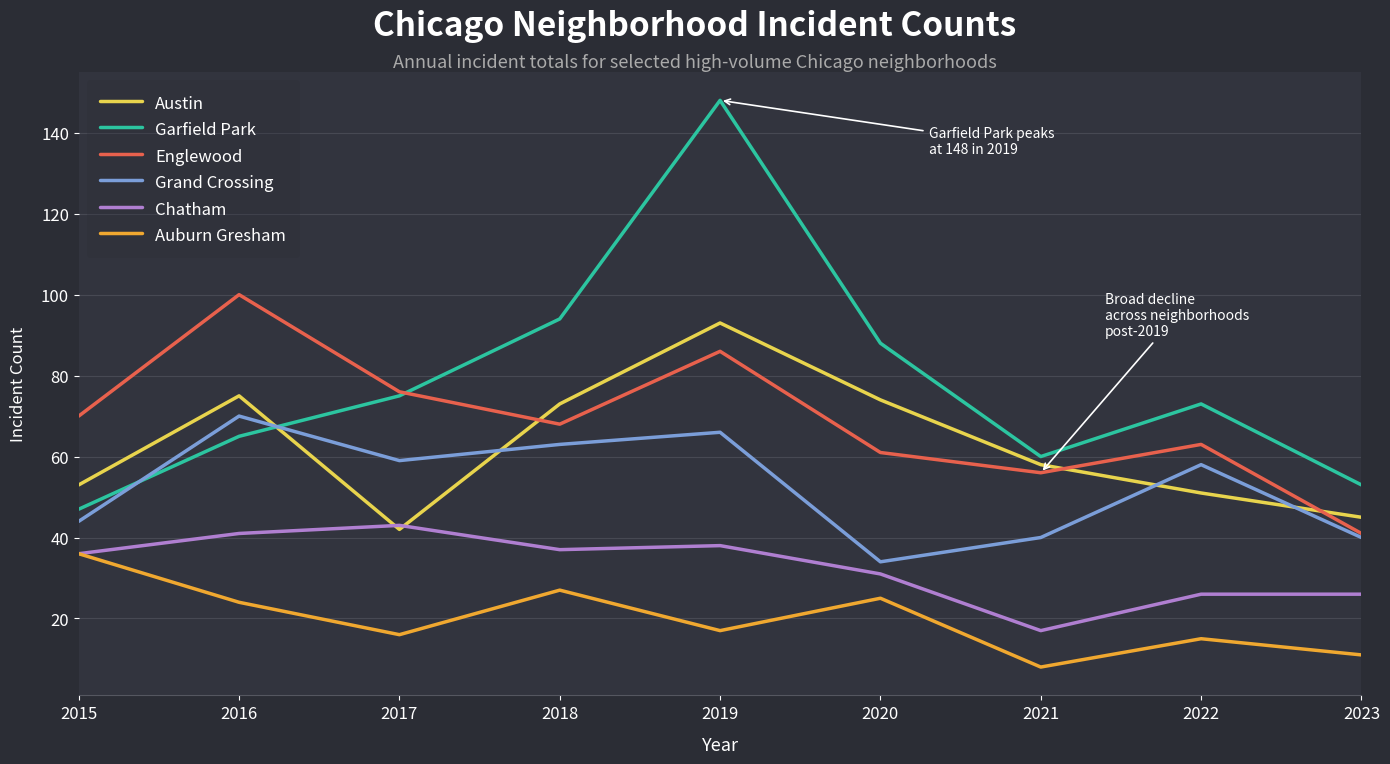

What is the spread (max minus min) of values at 2023?

42